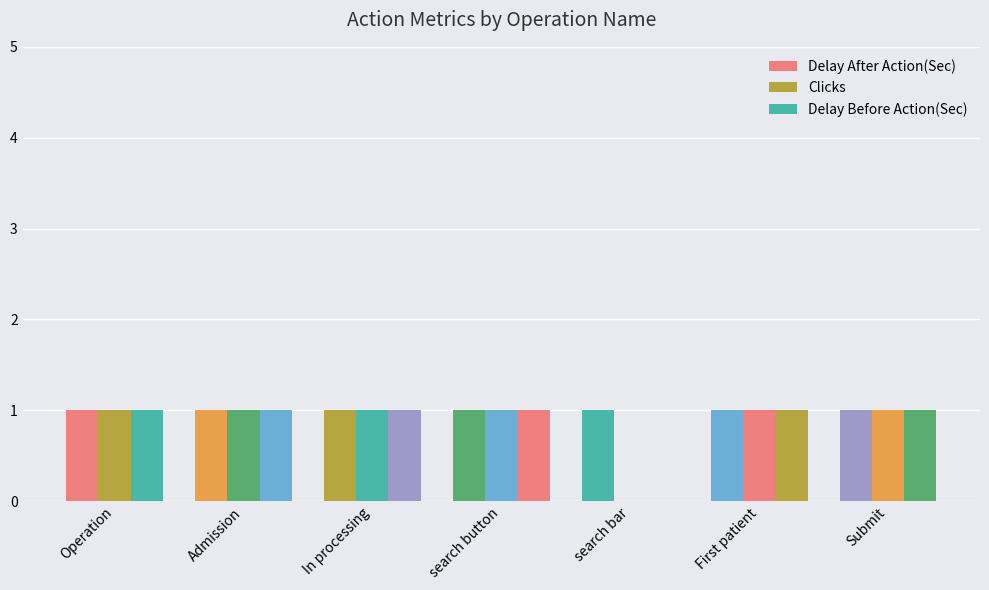

What is the label of the 2nd bar from the left?

Admission